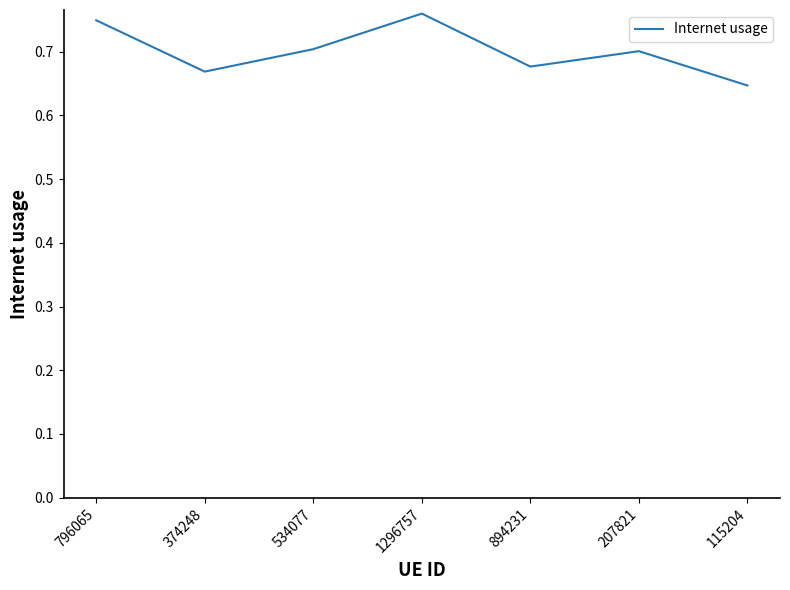

What is the sum of the values at 1296757 and 207821?

1.5